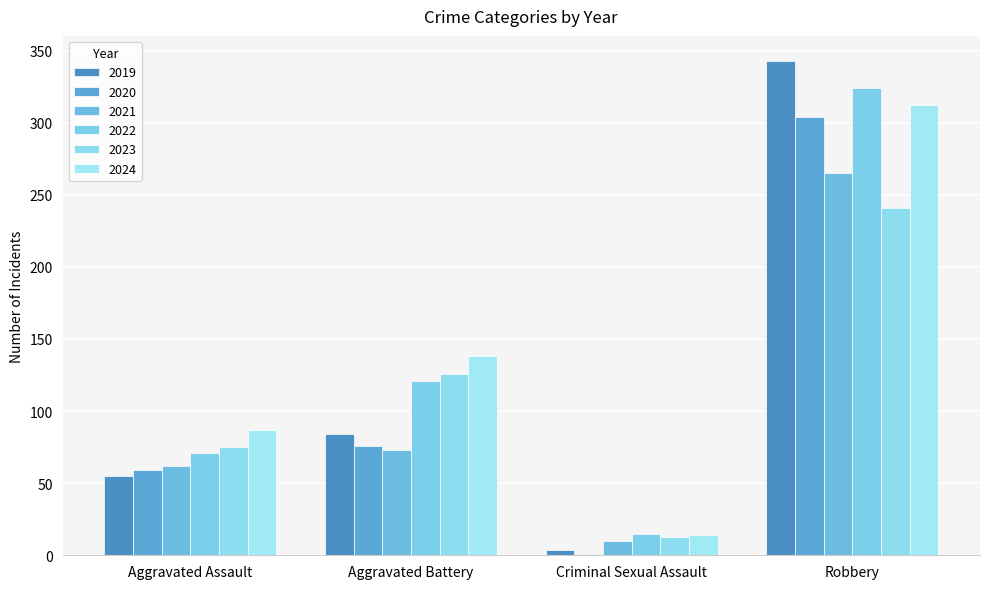

What is the label of the 2nd bar from the right?

Criminal Sexual Assault